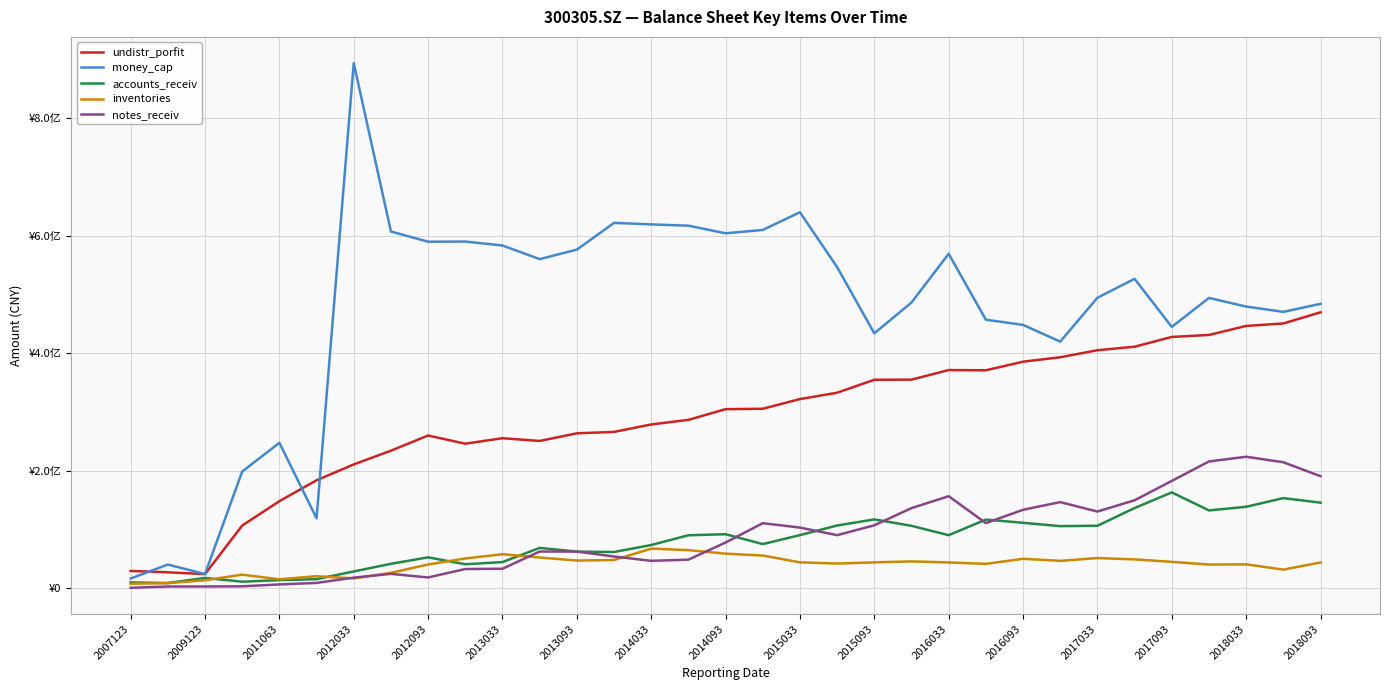

Reading left to right, list all the values displayed in this chart.

undistr_porfit: 29592390.7	27289223.9	24250424.7	106799377.9	148288044.5	183898489.8	210837721.2	234231754.2	260030707.6	246097875.9	255432568.1	250767954.1	263753722.0	266158186.2	278841233.1	286639397.6	304852654.7	305562397.6	322016419.5	332856375.1	354878179.9	355069322.4	371389332.6	370987144.1	385659434.0	393174394.6	405131794.0	411097498.6	427745809.5	431128328.6	446460433.1	450671321.2	469611924.0
money_cap: 16704838.2	40494135.6	24365107.0	198708429.8	247604871.9	119122268.7	893619683.5	607120913.9	589783787.8	590031110.1	583319375.3	560152001.2	576296546.9	621770643.5	619257555.0	617015186.4	604078675.2	609774897.5	639890118.8	546554719.6	433902621.2	486341390.8	569150949.0	457102429.0	448215330.5	419792871.8	494416272.5	526606723.8	444797224.9	494141343.5	479433008.7	470373786.4	484117267.0
accounts_receiv: 10134446.7	9023358.1	17743560.3	11293652.7	13997394.7	15587238.9	28778171.9	41756558.6	52757272.4	40972430.2	44719127.1	68823934.7	62543103.1	61841768.7	73725602.4	90282424.8	92119137.4	75299495.2	90541589.0	106912120.5	117326042.1	106363271.3	90463345.5	116983350.4	111497441.7	105844678.1	106469415.2	136604176.7	163239687.2	132570715.4	138747142.5	153508439.9	145804015.3
inventories: 7852273.6	8835714.9	13728733.2	23317536.6	15381171.7	20673909.0	16921810.5	26422427.8	40583253.8	50791721.3	58065298.3	52444684.5	47309502.3	48194595.5	67579976.0	65021449.2	59019398.1	55794872.1	44233056.9	42164674.3	44200606.6	45840211.8	44072194.6	41631814.9	50276188.3	46788430.8	51503544.9	49282255.3	45110863.1	40465222.1	40862338.7	31860946.0	44028009.6
notes_receiv: 870000.0	3135054.8	3156004.4	3409190.9	6660133.9	9226059.3	18204950.2	24643604.0	18527770.5	32866184.8	33366633.3	62610893.4	62548586.7	54142406.1	46800518.8	48775566.4	77948721.7	110885779.2	103396627.9	90485563.3	107268230.2	136484462.7	156811715.2	110992673.0	133647977.9	146757182.2	130635974.9	149852830.8	182789189.3	215857380.3	223906266.2	214525655.8	190834827.4